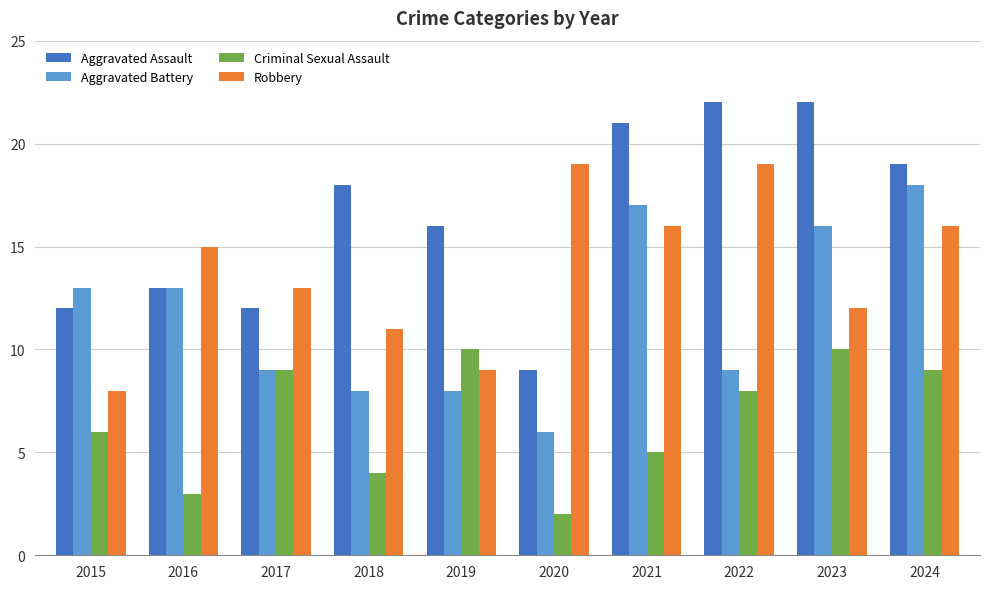

Which series changed the most between 2019 and 2021?

Aggravated Battery